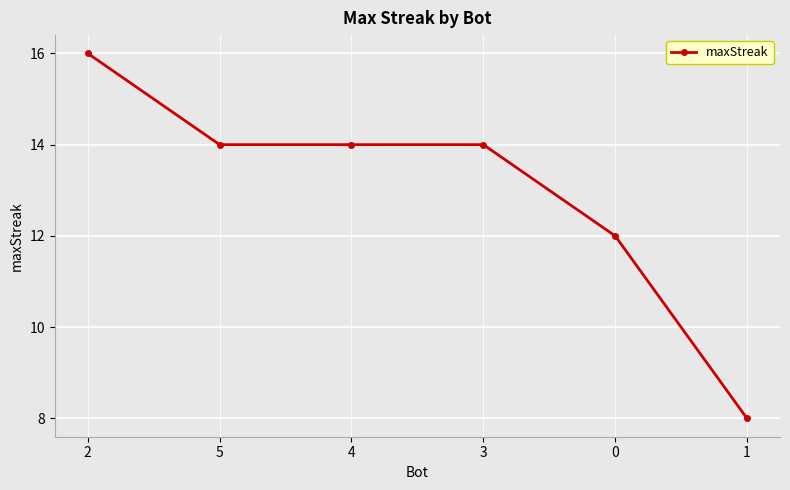

What is the approximate value at 0?

12